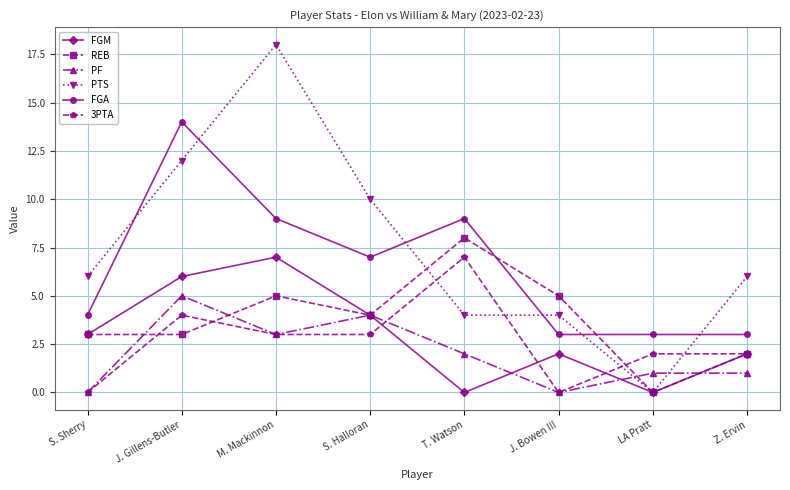

Reading right to left, transcribe all the data shown in this chart.

FGM: 2	0	2	0	4	7	6	3
REB: 2	0	5	8	4	5	3	3
PF: 1	1	0	2	4	3	5	0
PTS: 6	0	4	4	10	18	12	6
FGA: 3	3	3	9	7	9	14	4
3PTA: 2	2	0	7	3	3	4	0